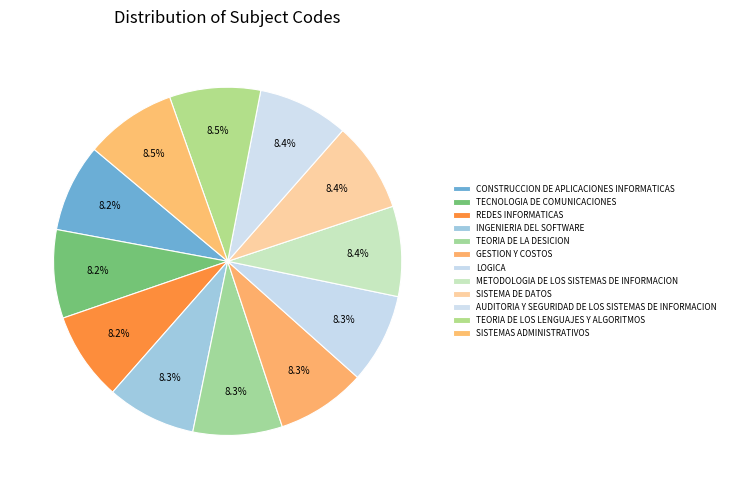

Count the number of slices in the pie.

12